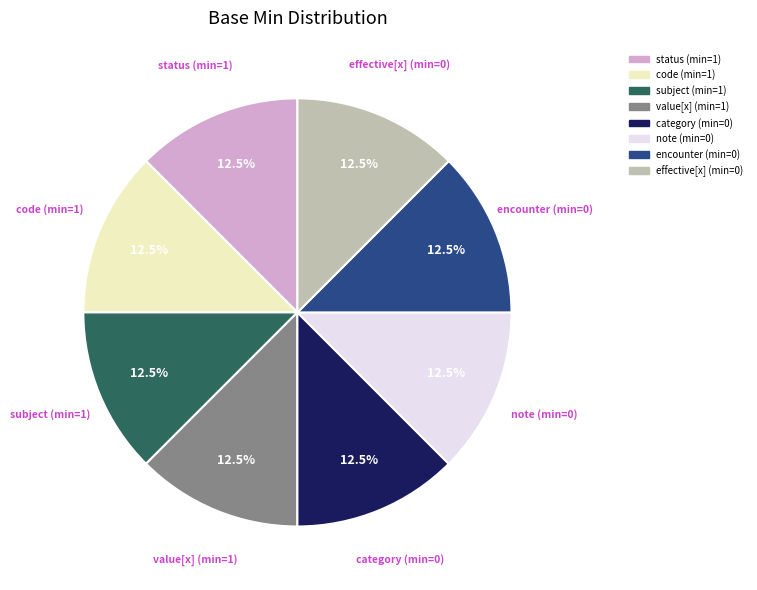

How many segments does this pie chart have?

8